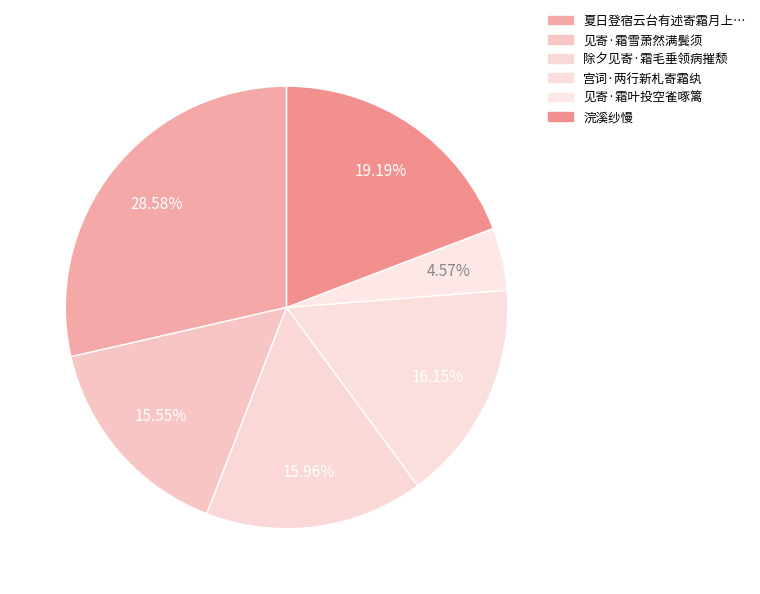

How many segments does this pie chart have?

6